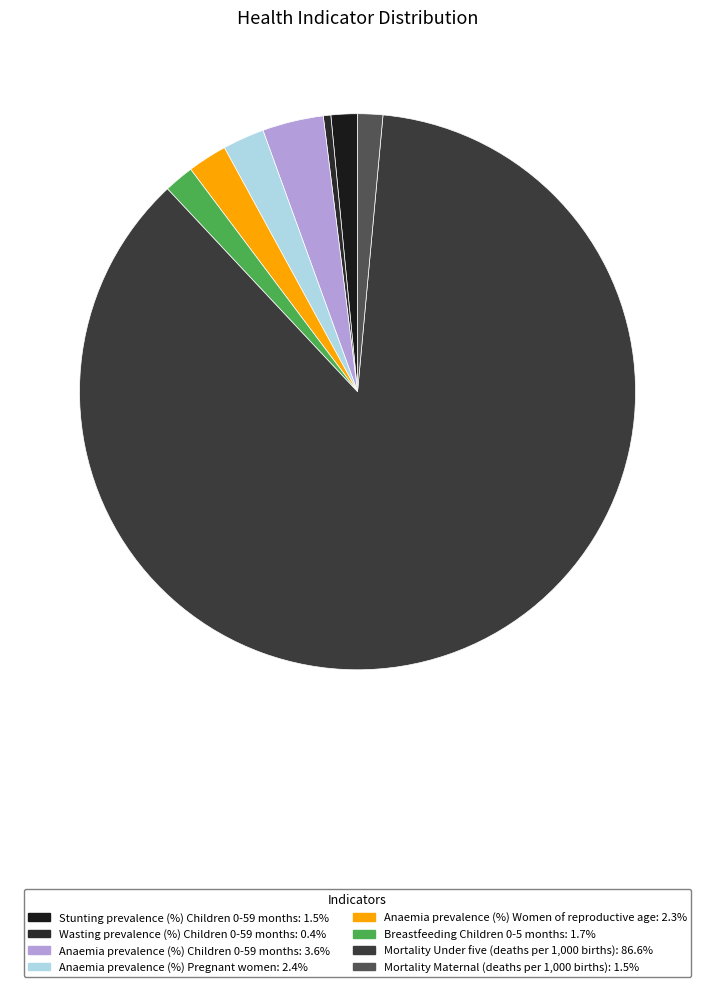

Which category has the biggest portion of the pie?

Mortality Under five (deaths per 1,000 births)